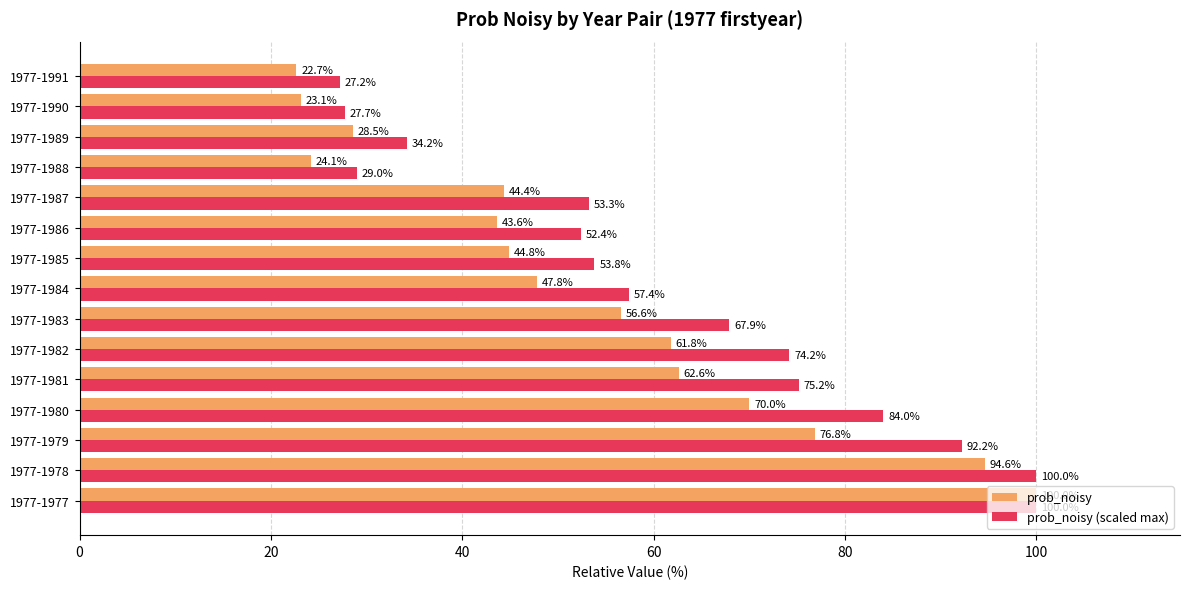

Is the value of prob_noisy (scaled max) at 1977-1988 greater than the value of prob_noisy at 1977-1990?

Yes